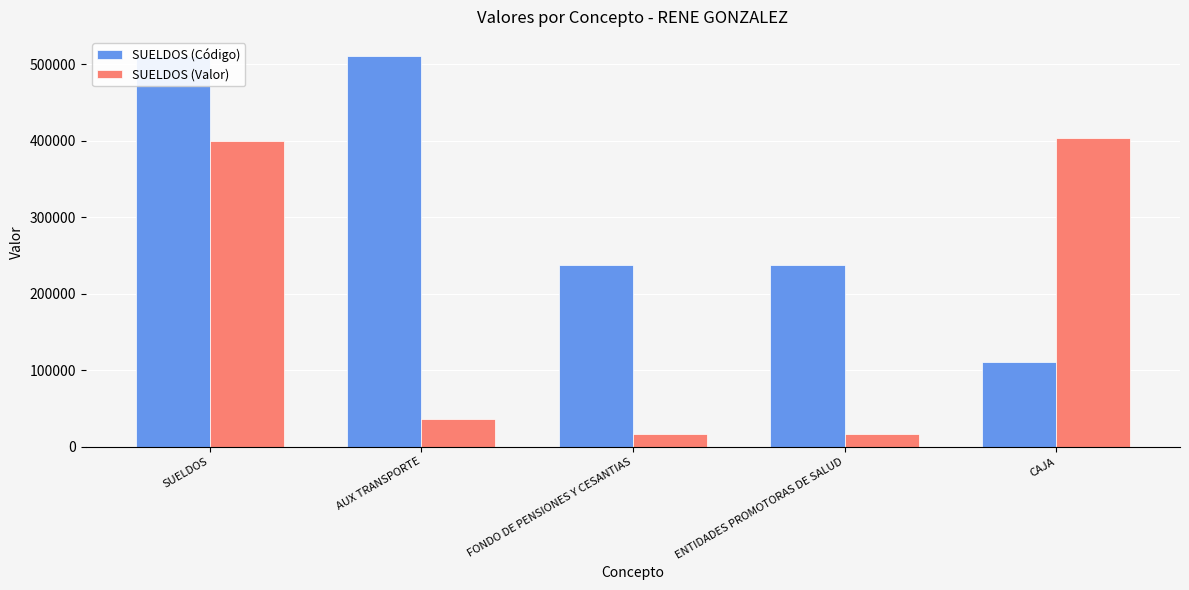

Which series has the largest range (max minus min)?

SUELDOS (Código)